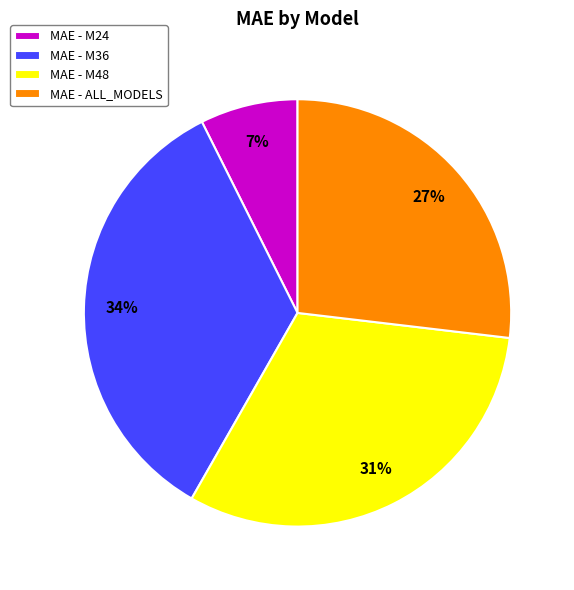

What percentage is the MAE - ALL_MODELS slice, to the nearest percent?

27%